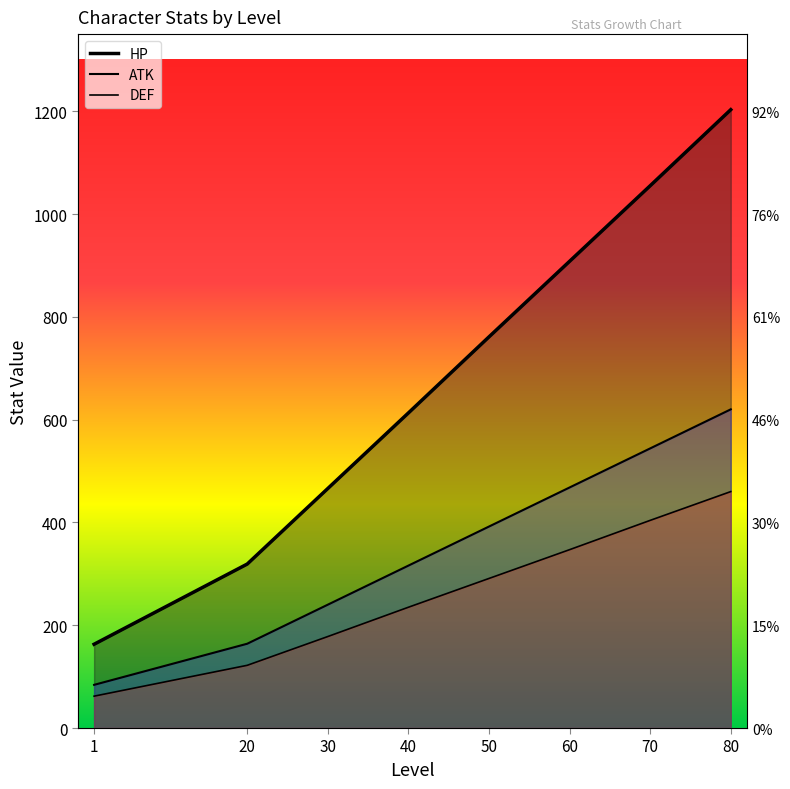

How many HP values are between 466 and 1055?

5